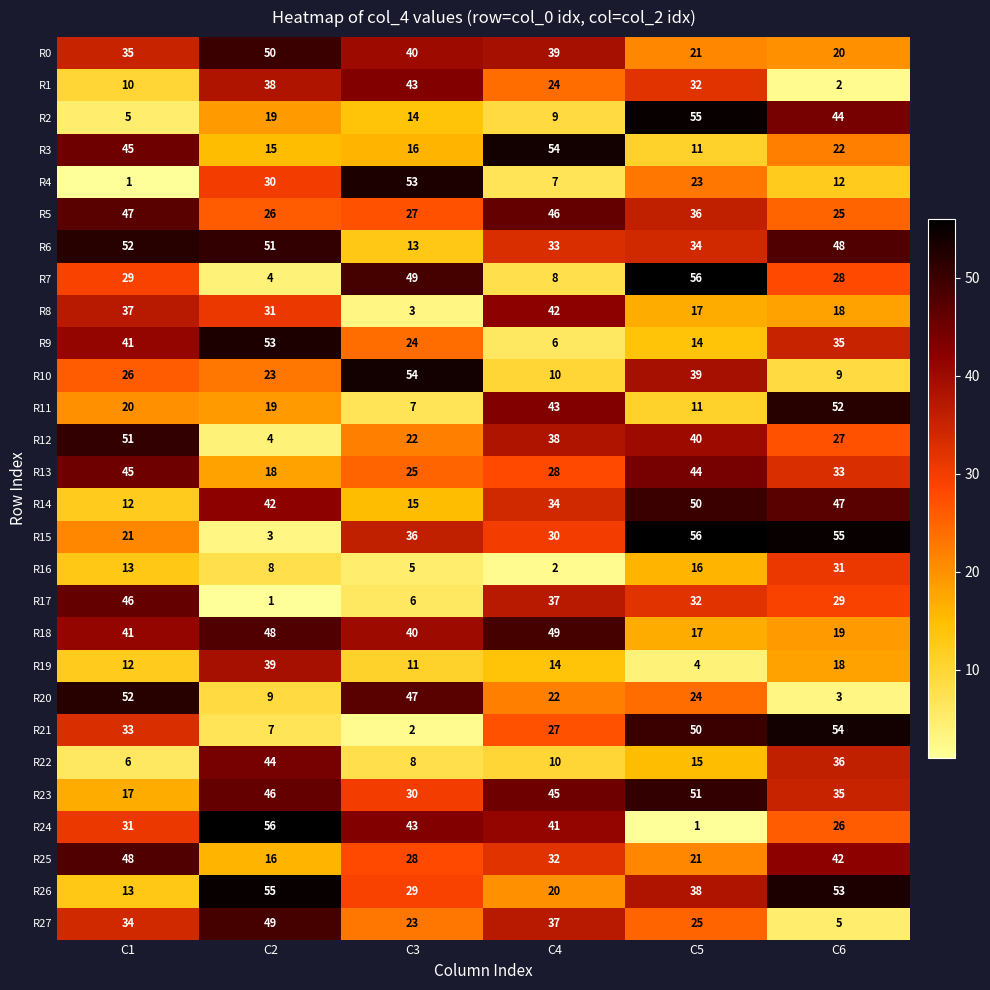

How many values in the R1 series are below 32?

3